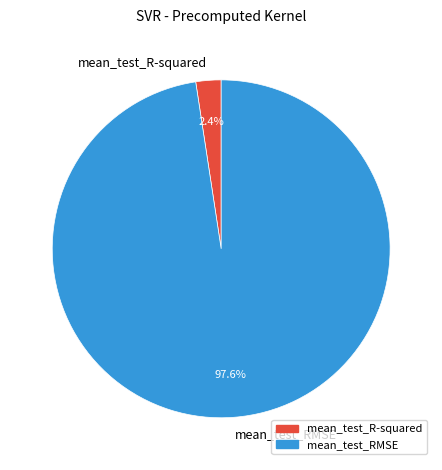

Between mean_test_R-squared and mean_test_RMSE, which is larger?

mean_test_RMSE